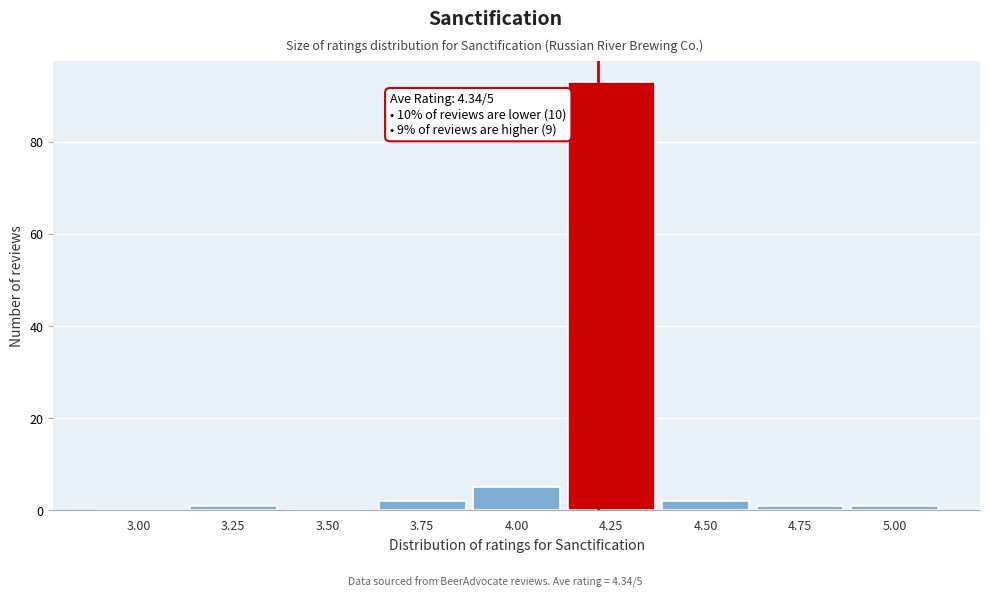

Reading left to right, list all the values displayed in this chart.

3.00=0	3.25=1	3.50=0	3.75=2	4.00=5	4.25=93	4.50=2	4.75=1	5.00=1